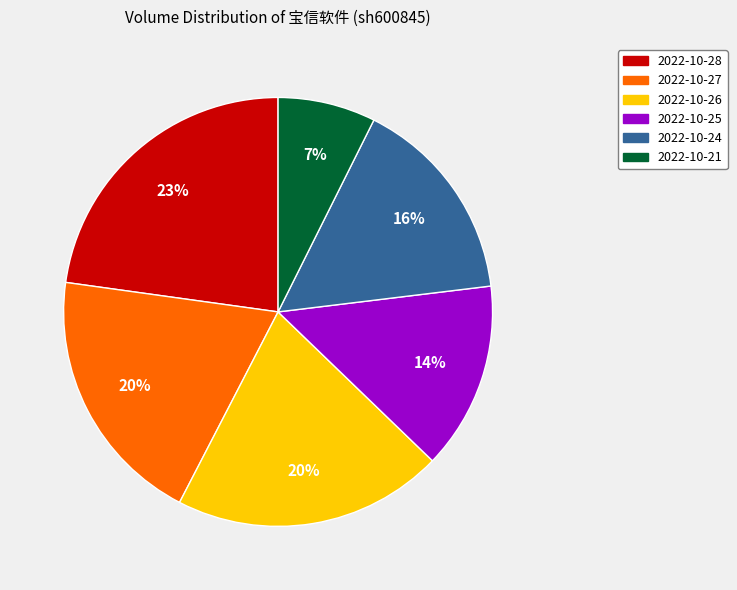

What is the largest slice in the pie chart?

2022-10-28